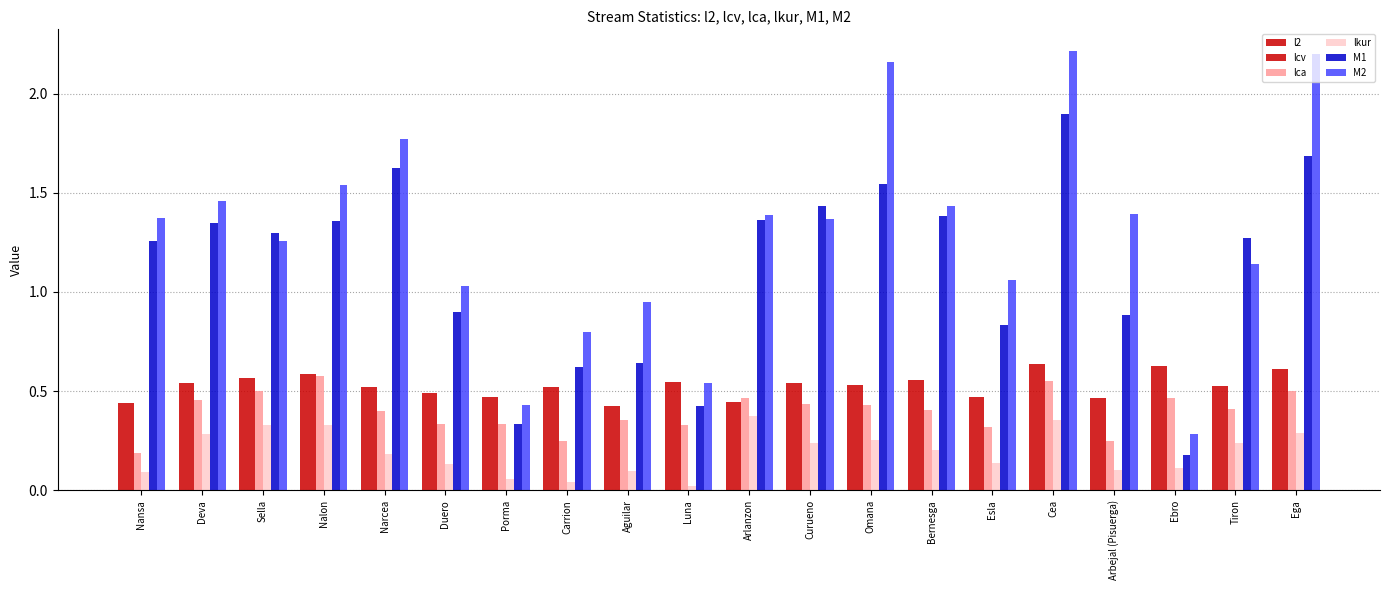

Which category has the lowest value across all series?

Luna